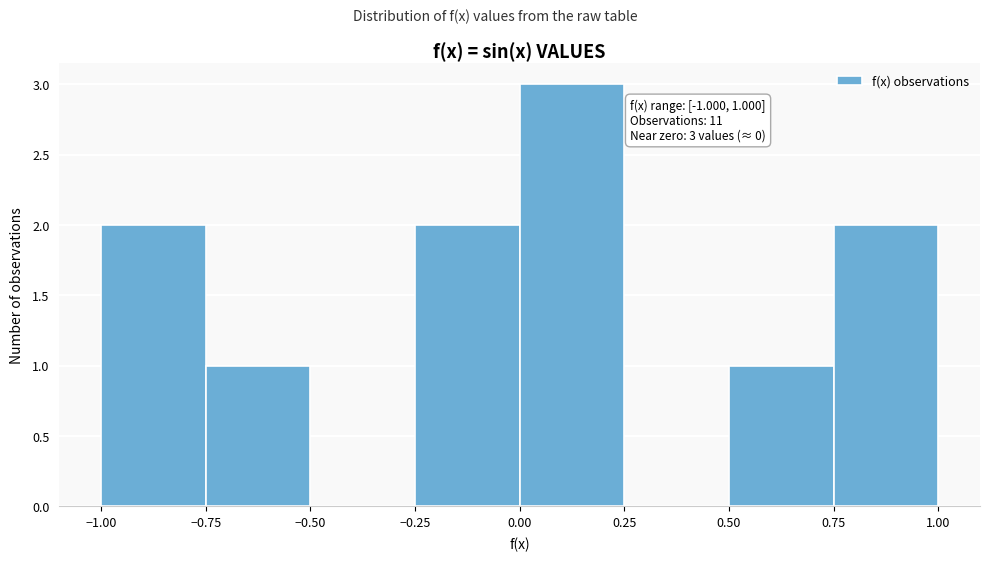

Over which range of the x-axis is the bar tallest?

0.00 to 0.25